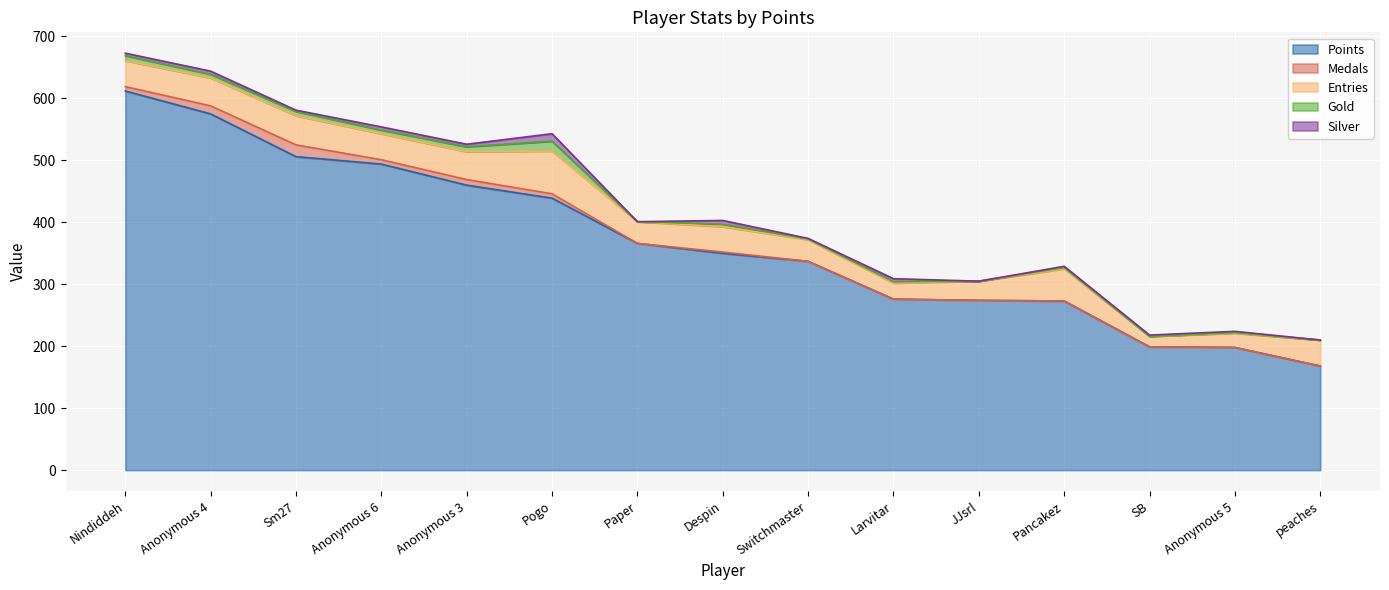

Where is Entries nearest to the value 43?

Nindiddeh